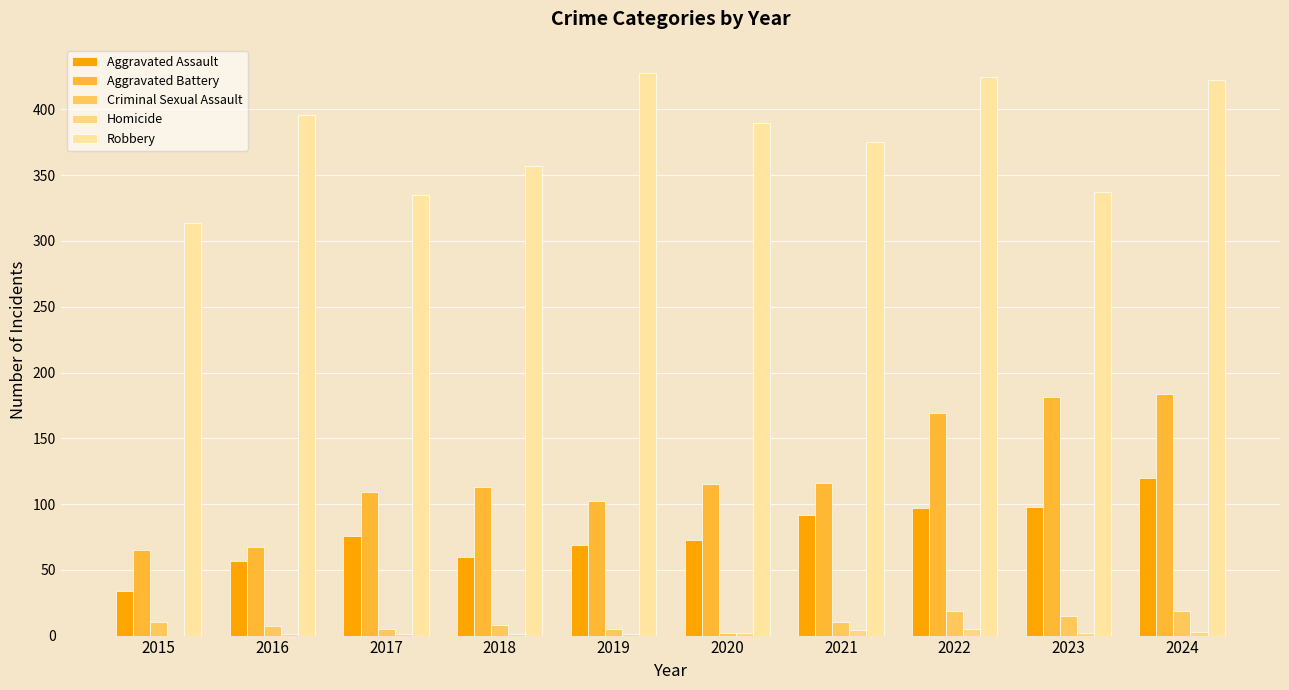

How many distinct data groups are displayed?

5